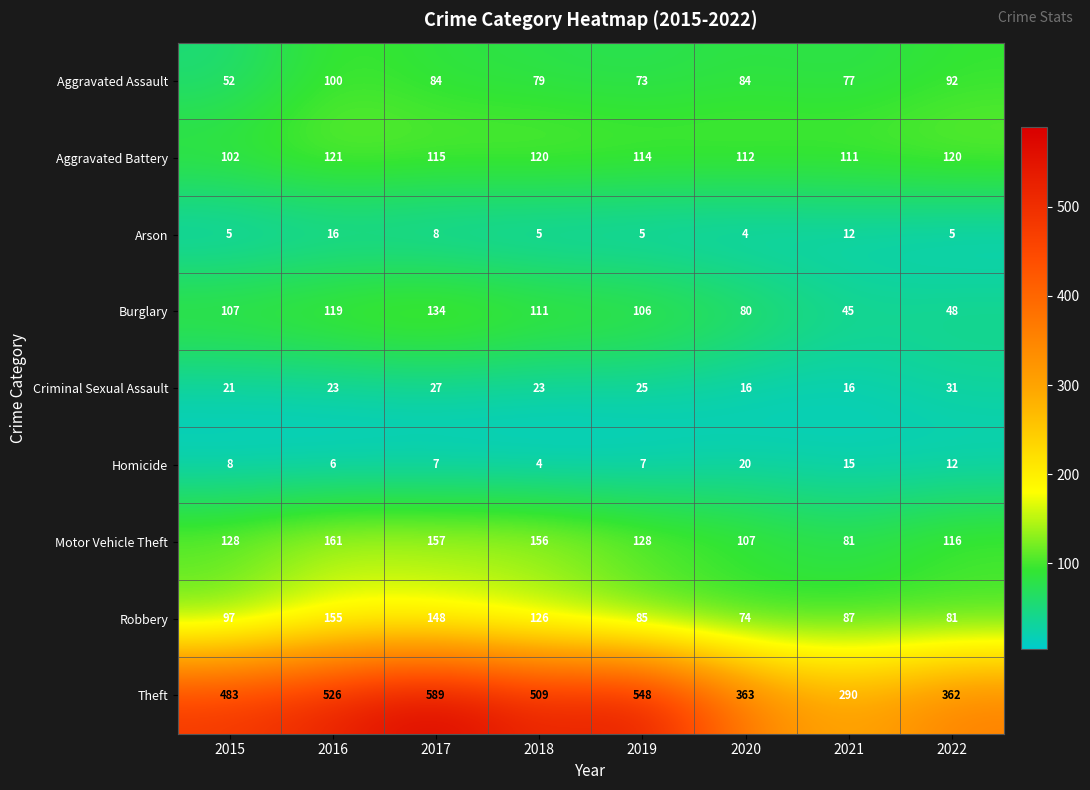

Where is Aggravated Battery nearest to the value 111?

2021